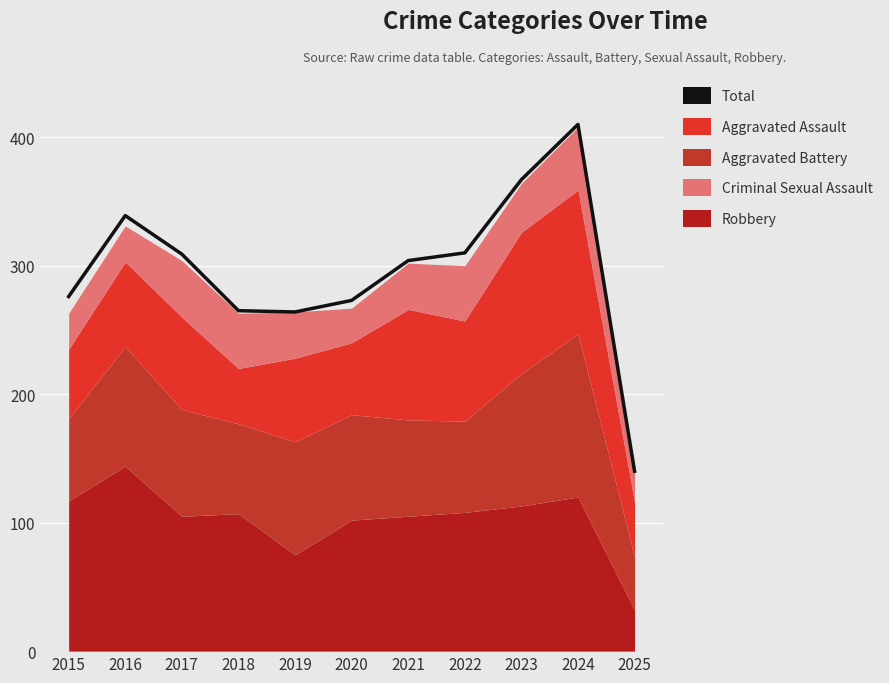

Approximately how many times larger is the value at 2019 compared to 2023?

0.7